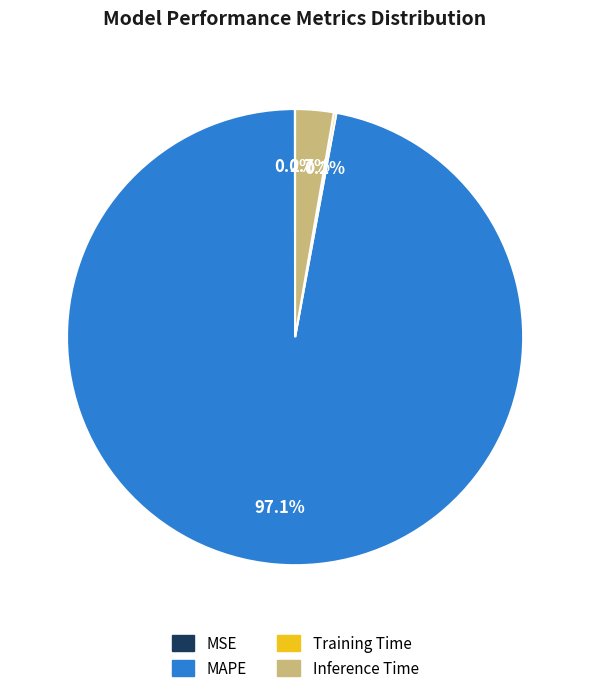

What is the majority slice?

MAPE